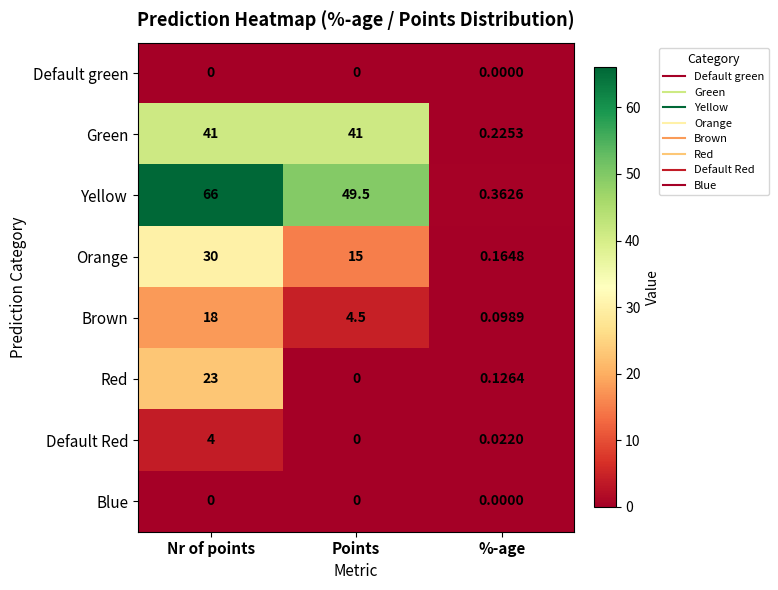

At which label is Yellow closest to 33?

Points